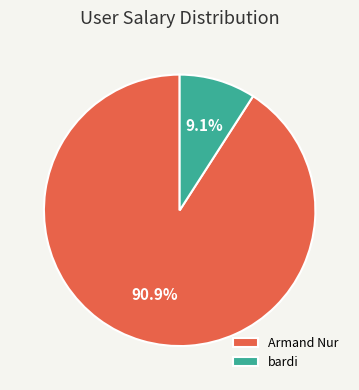

Which has a higher value, Armand Nur or bardi?

Armand Nur